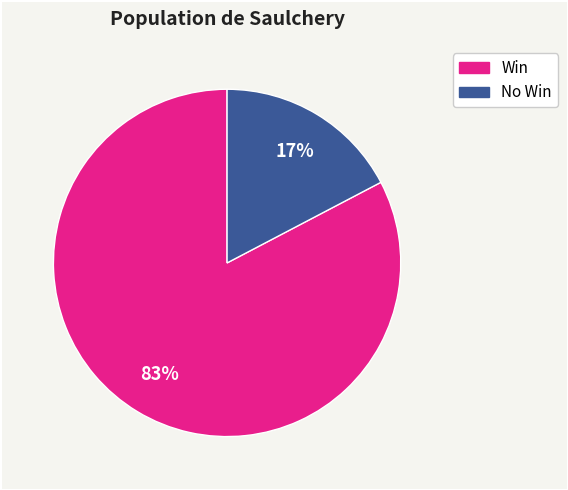

Is there a majority slice in this chart?

Yes